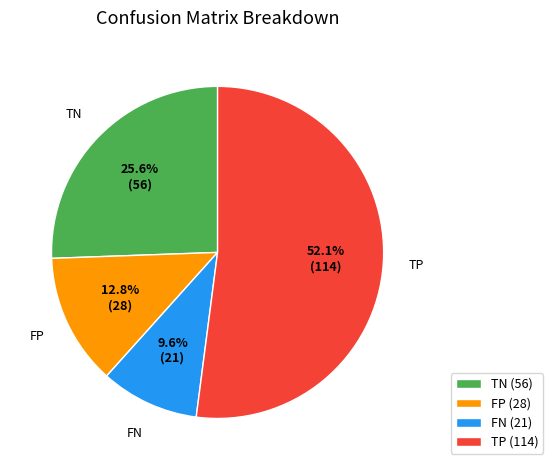

What is the largest slice in the pie chart?

TP (114)